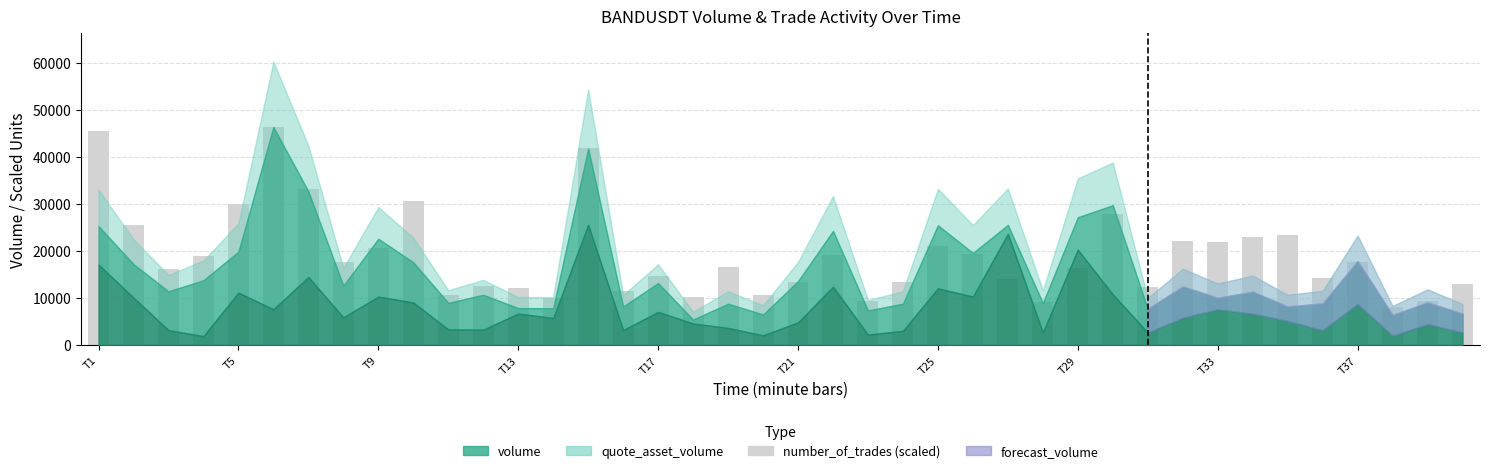

Are the bars horizontal?

No